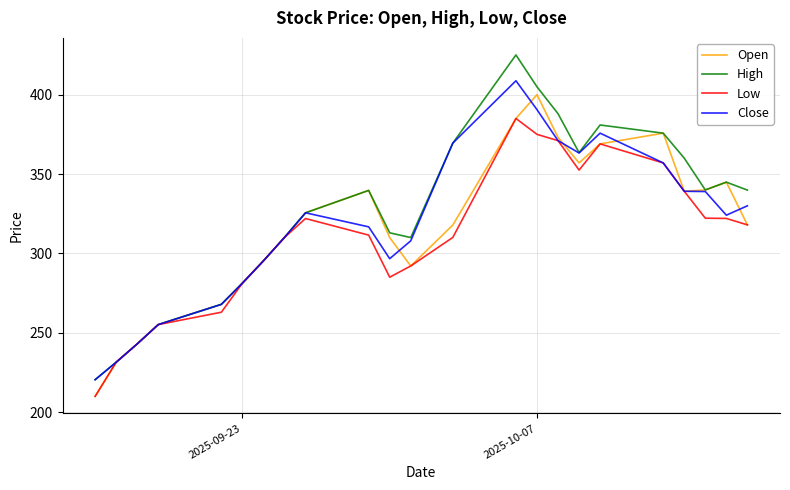

What is the lowest value of the Open series?

210.0